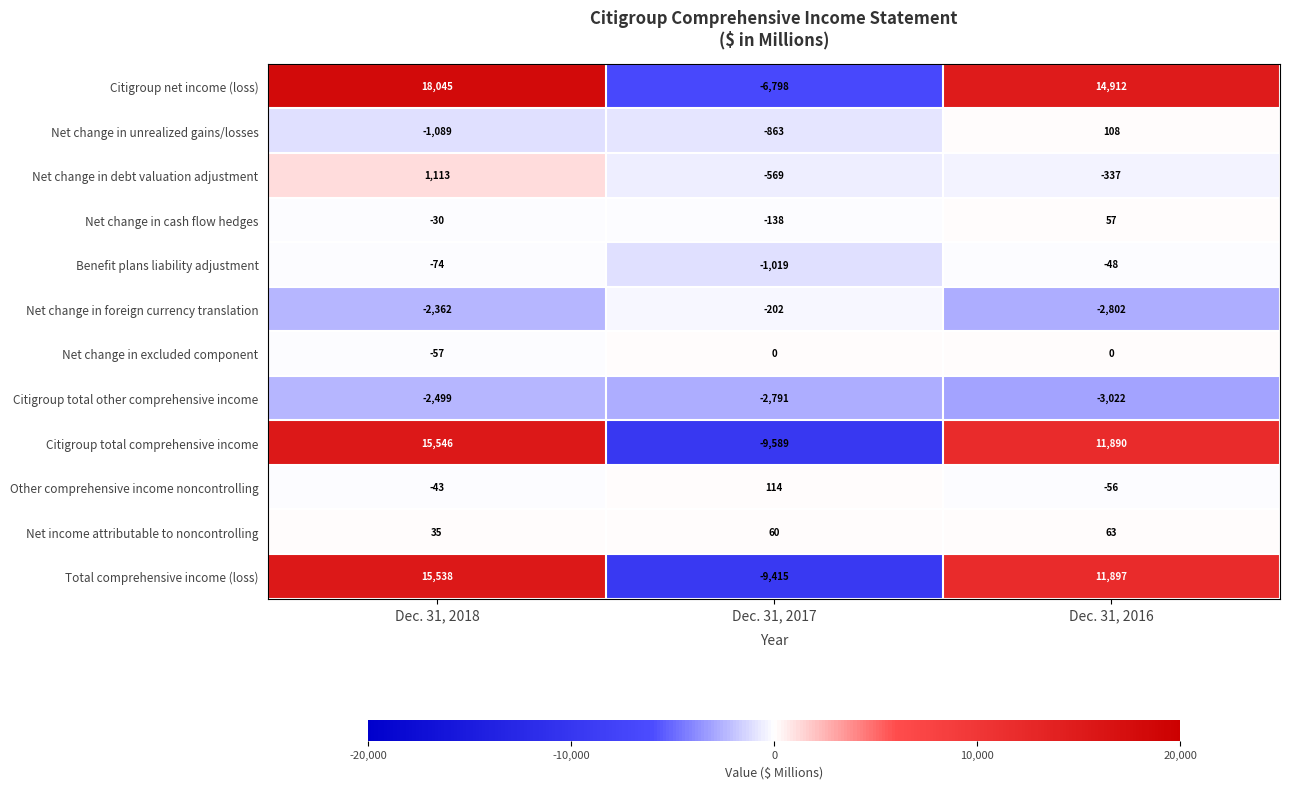

How many data points does each series have?

3